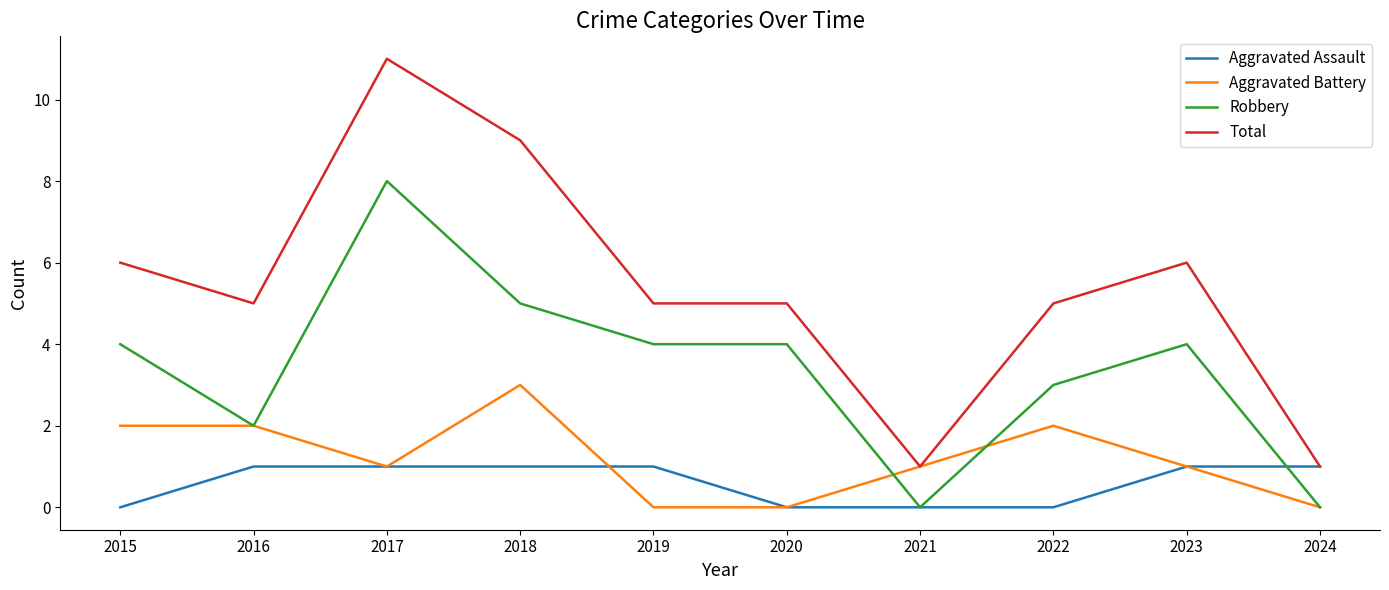

True or false: Robbery and Total intersect in this chart.

False